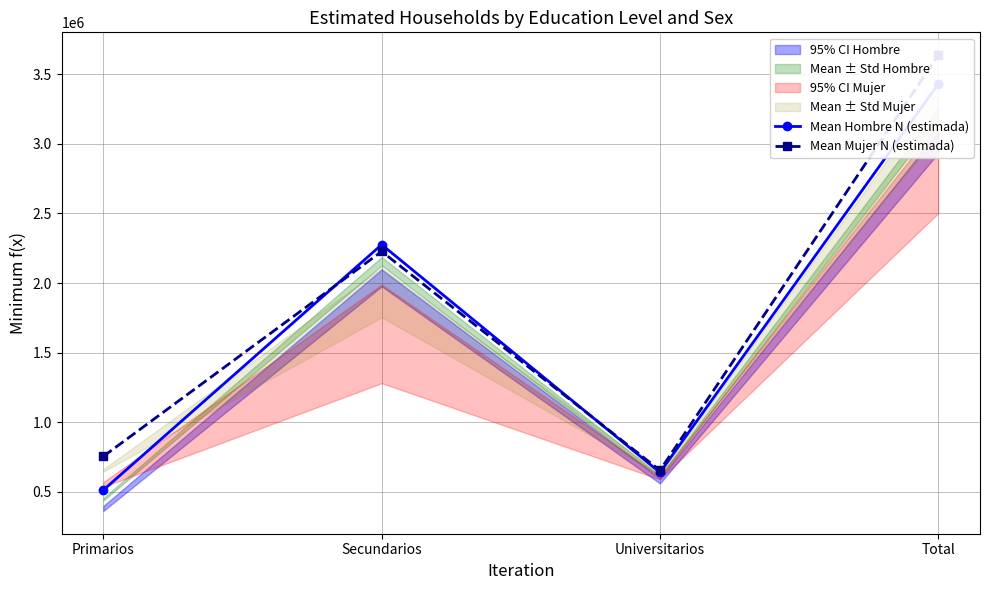

How many data points in Mean Mujer N (estimada) are less than 2226978?

2